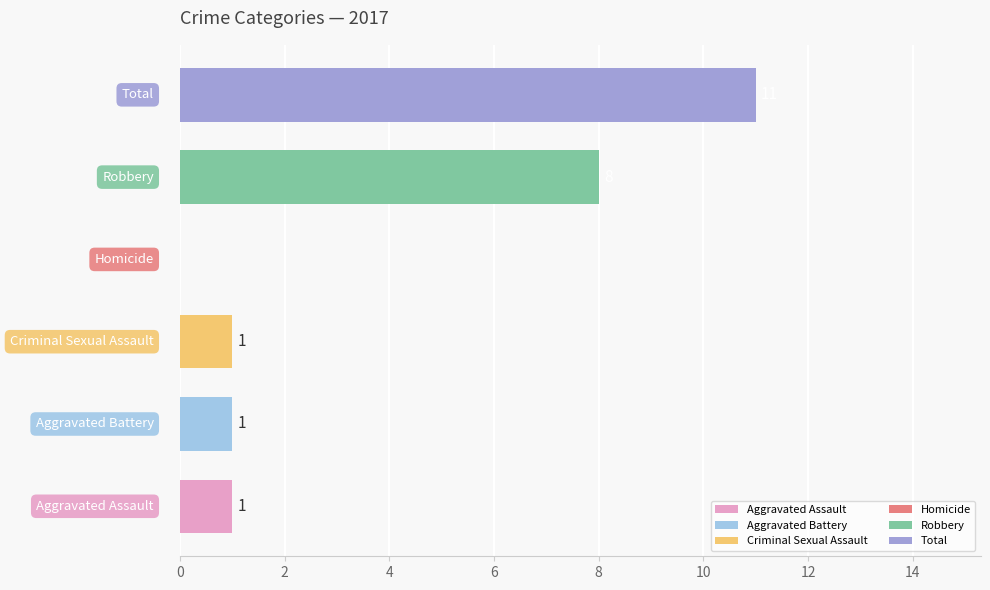

What is the sum of all values?

22